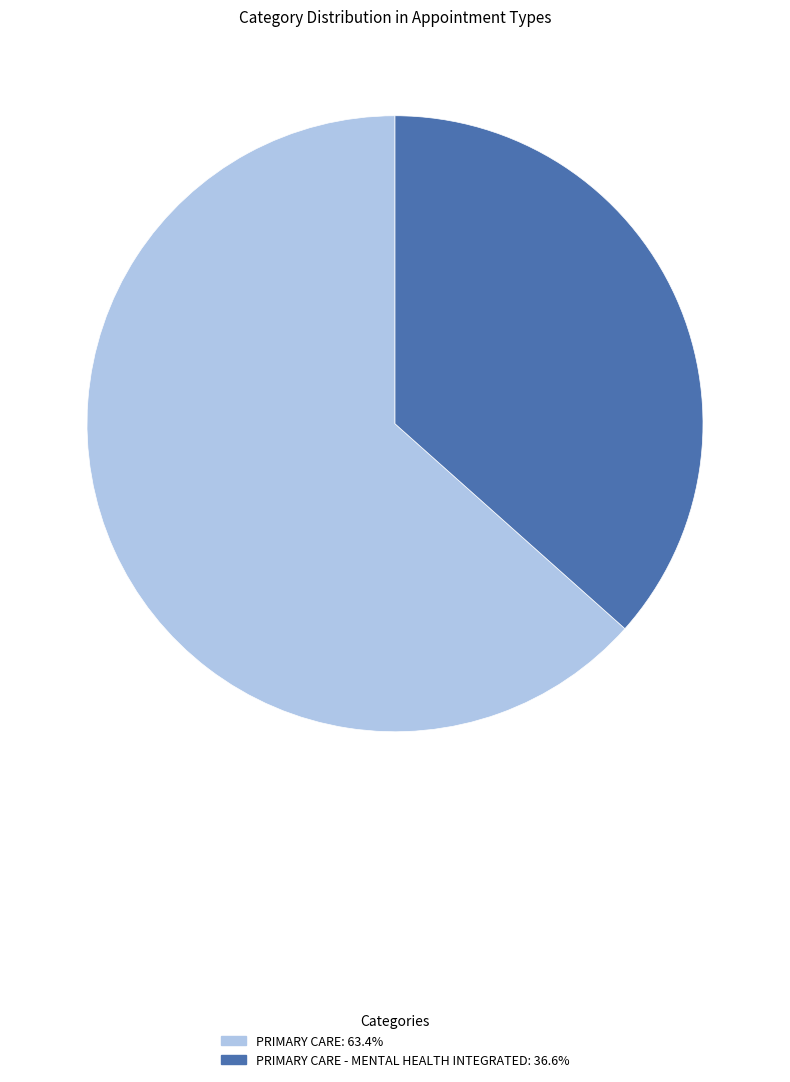

Does any single category account for the majority?

Yes